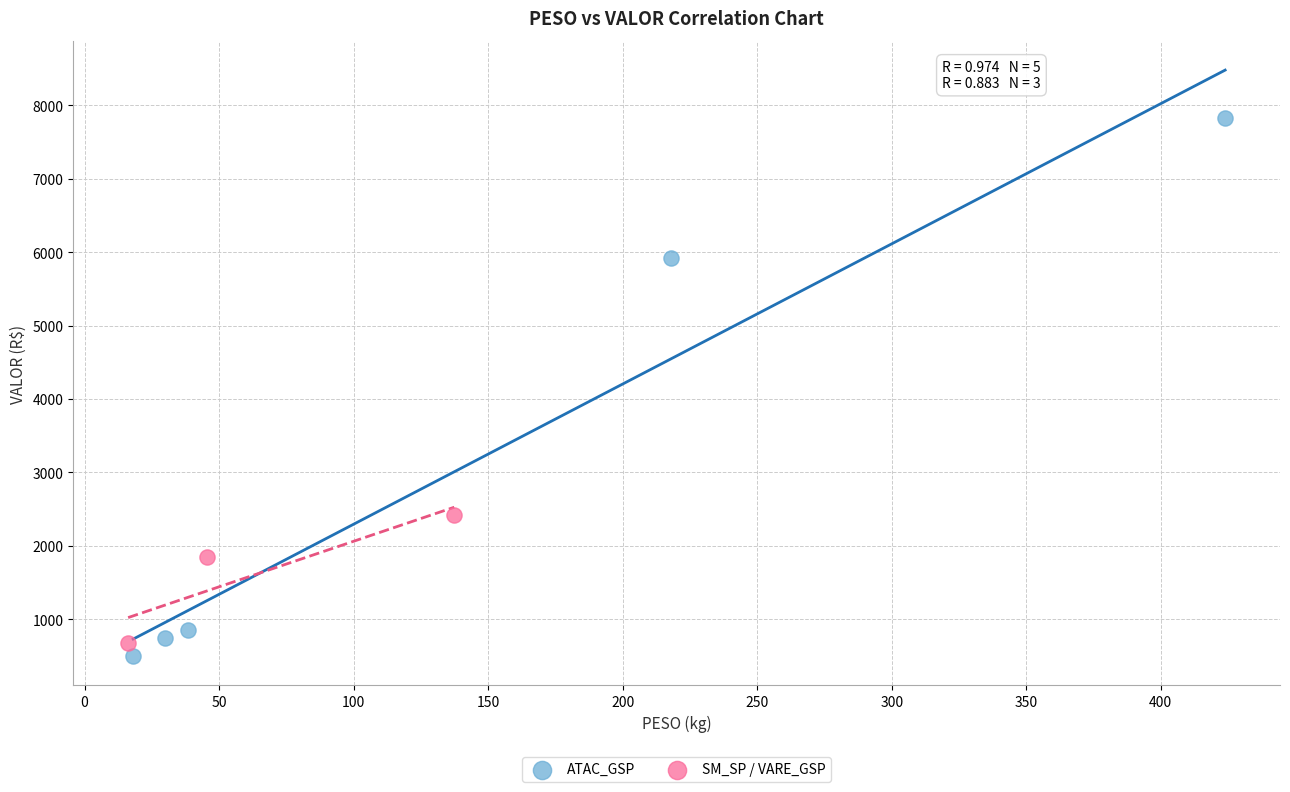

Which series has the largest Y range (max minus min)?

ATAC_GSP